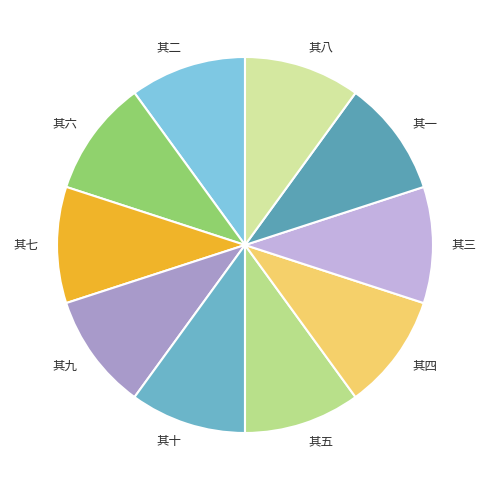

Is there any slice that represents more than half of the pie?

No